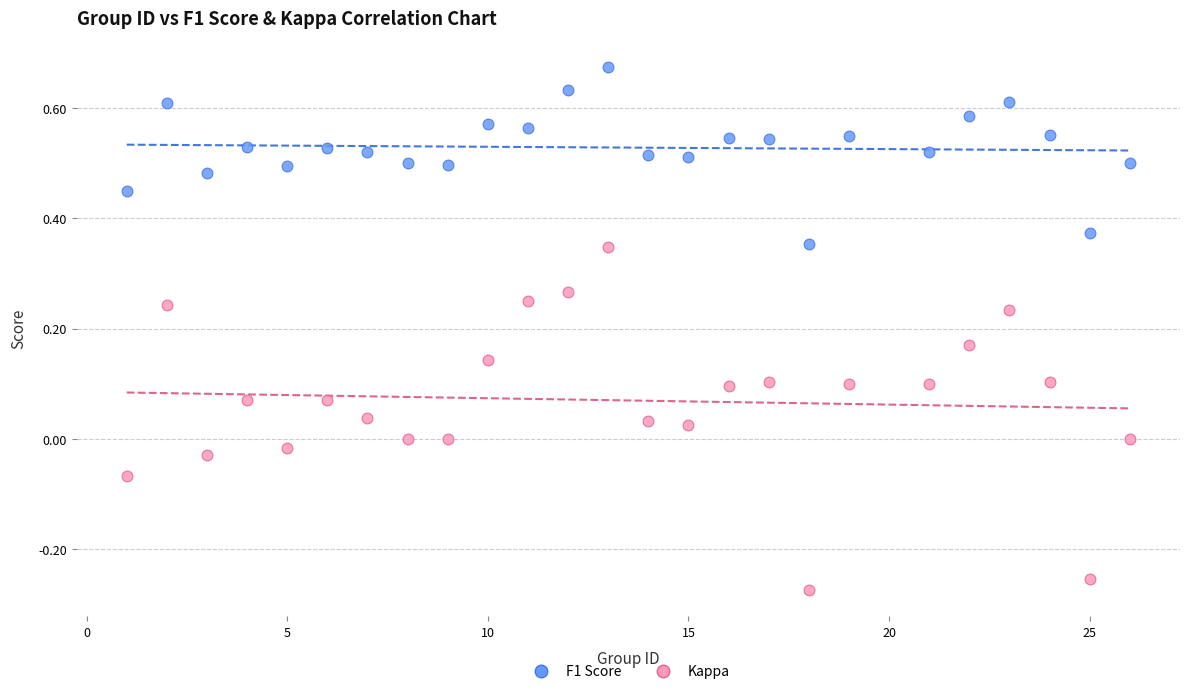

Which series reaches the maximum Y coordinate?

F1 Score